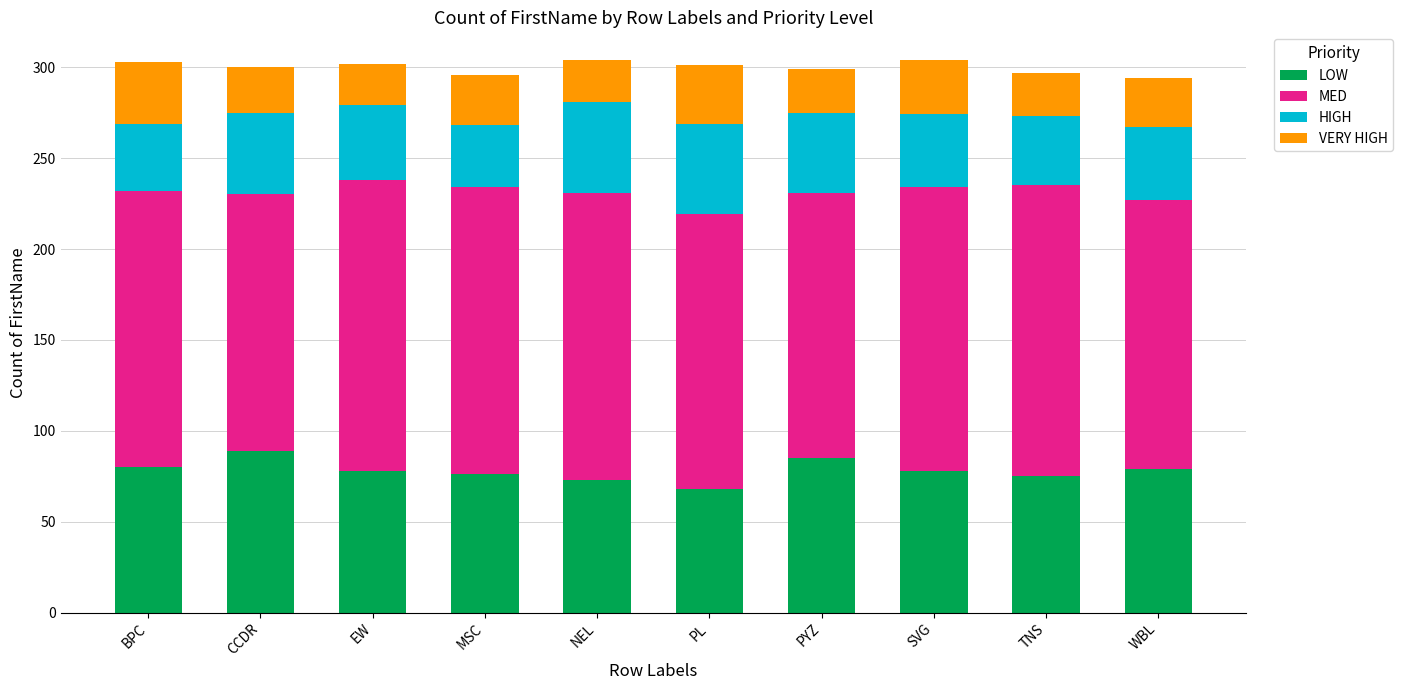

What is the total value across all series at EW?

302